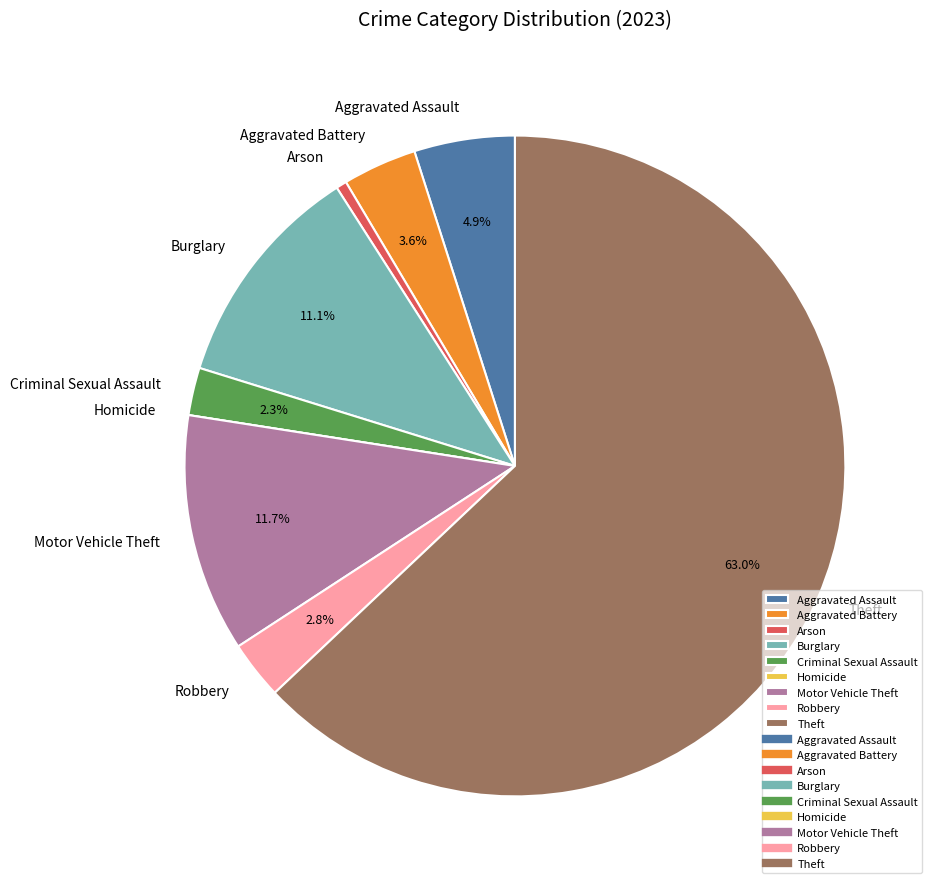

To the nearest percent, what is the difference between the largest and smallest slice percentages?

63%